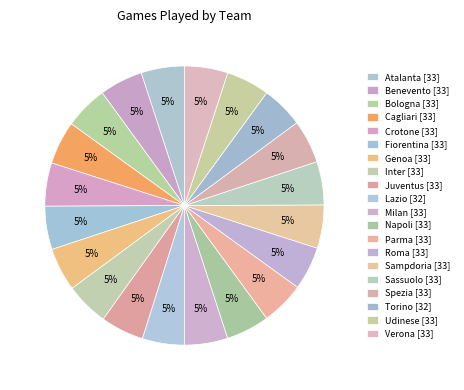

Count the number of slices in the pie.

20